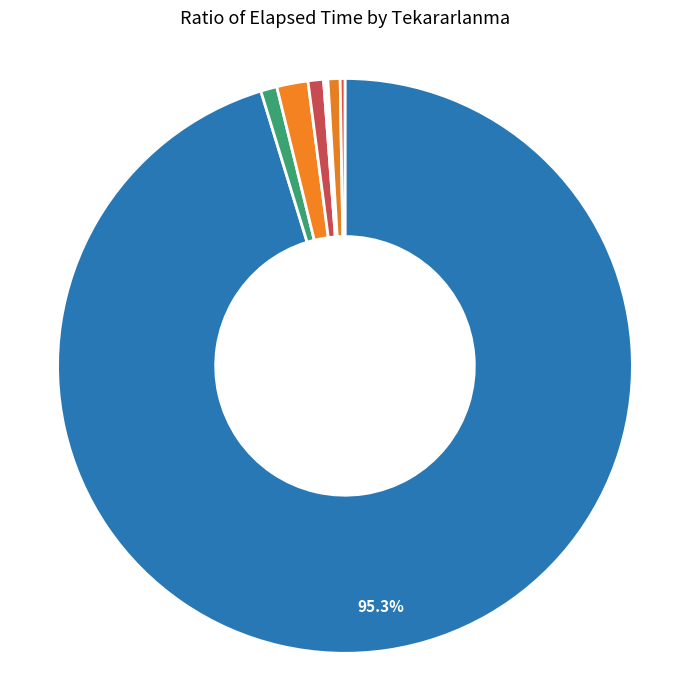

Is there any slice that represents more than half of the pie?

Yes